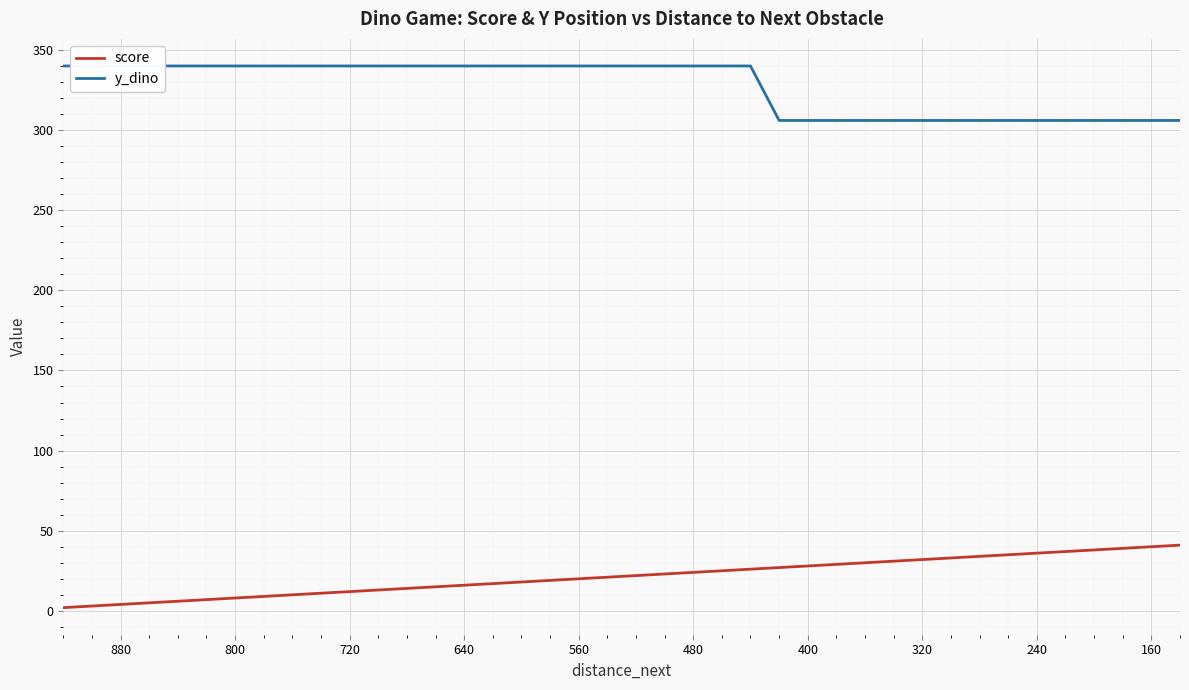

Is the value of y_dino at 24 greater than the value of score at 16?

Yes